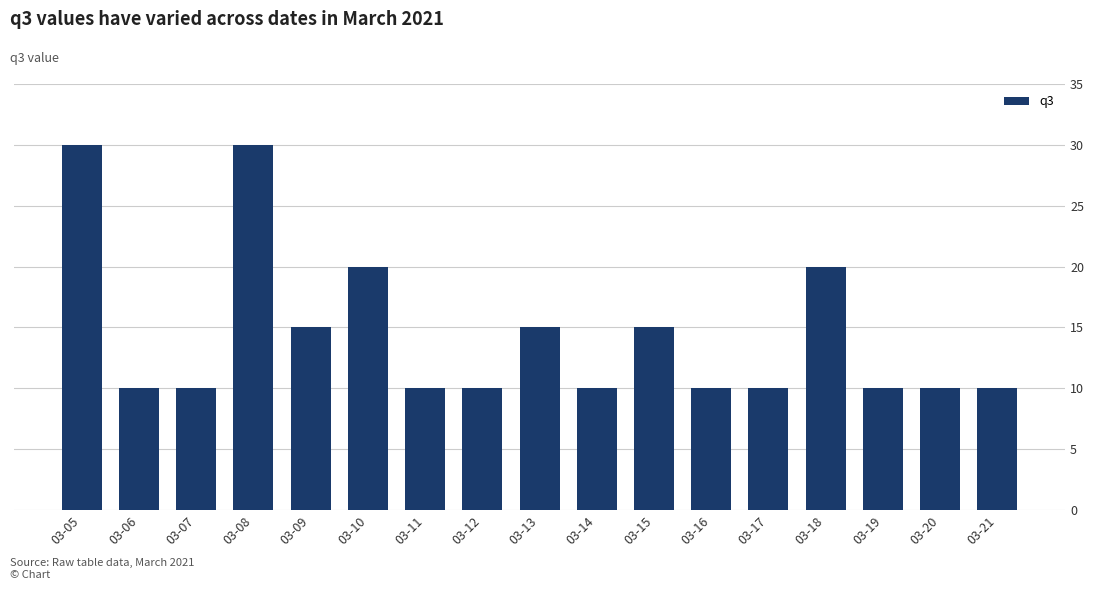

What is the value of the 5th bar from the left?

15